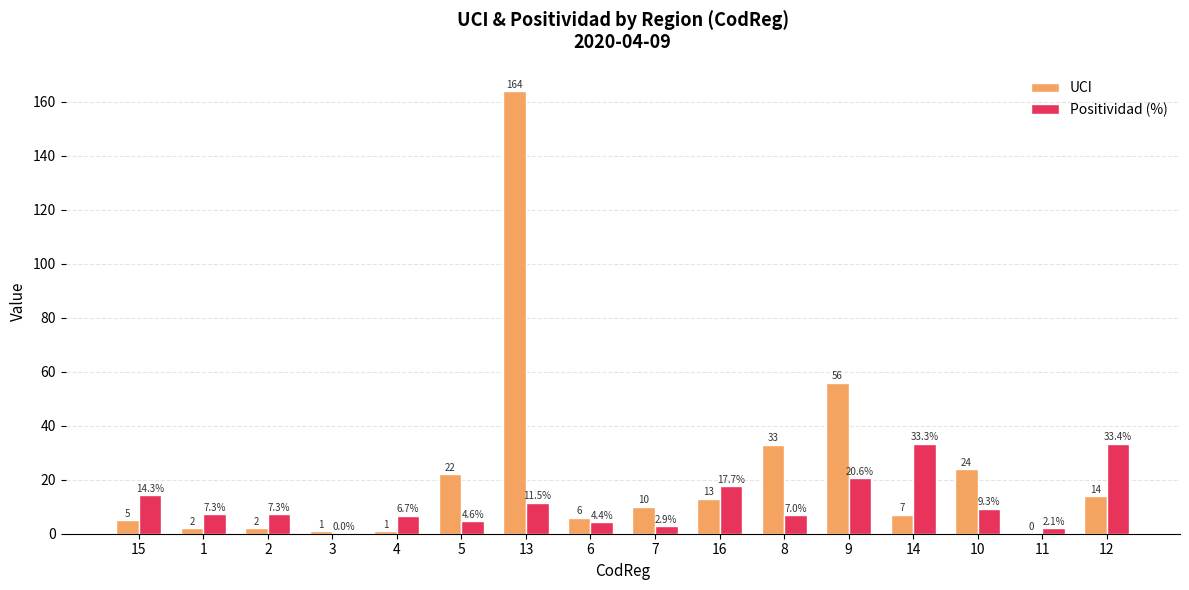

At which category is the sum across all series the highest?

13